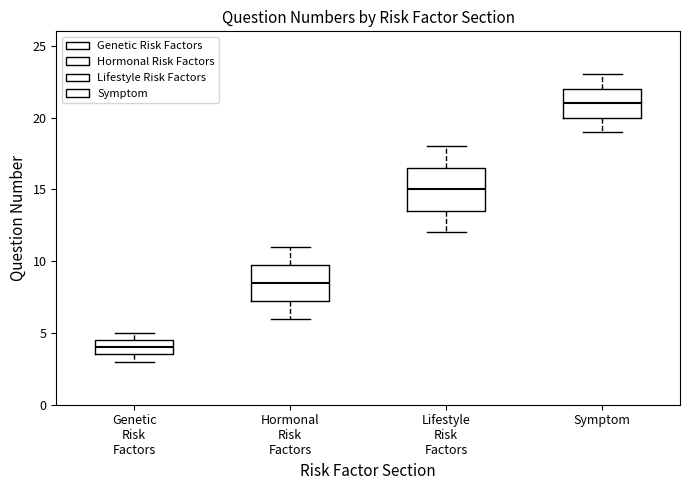

Reading left to right, read every box against the y-axis: the position of its median line, the range the box covers, and the ends of its whiskers. The values are not printed on the chart, so give them approximately, as read against the axis.

Genetic Risk Factors: median 4.0, box 3.5 to 4.5, whiskers 3.0 to 5.0
Hormonal Risk Factors: median 8.5, box 7.5 to 10.0, whiskers 6.0 to 11.0
Lifestyle Risk Factors: median 15.0, box 13.5 to 16.5, whiskers 12.0 to 18.0
Symptom: median 21.0, box 20.0 to 22.0, whiskers 19.0 to 23.0